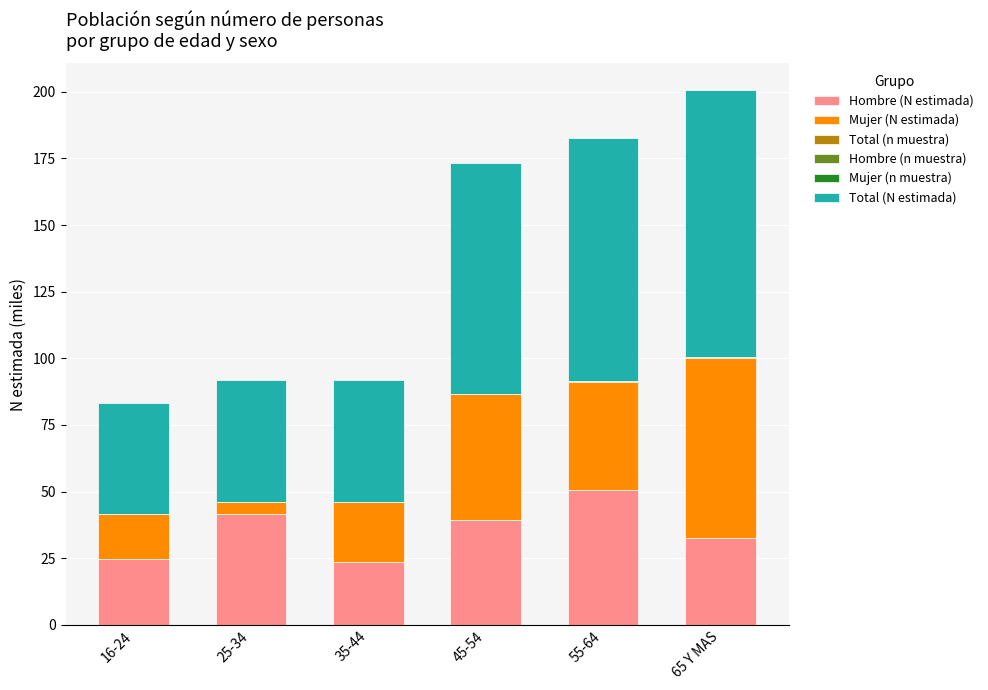

Where is Hombre (N estimada) nearest to the value 37?

45-54